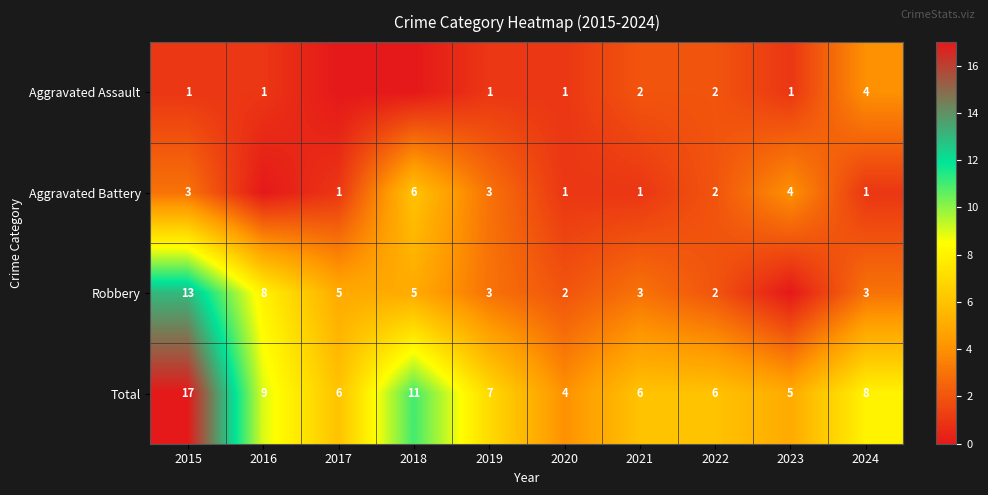

At which label does Total reach its peak?

2015